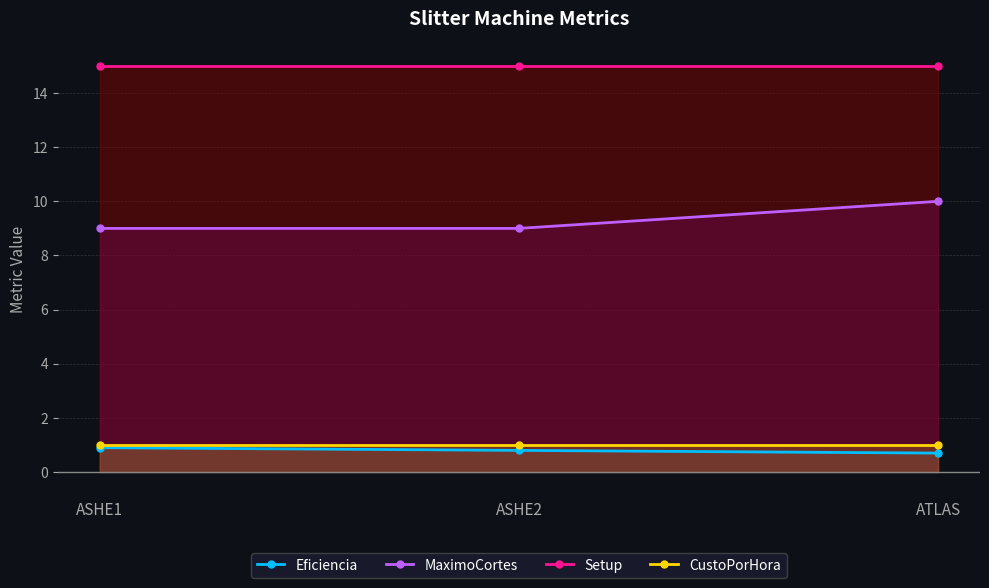

Reading left to right, extract all data points from this chart.

Eficiencia: 0.9	0.8	0.7
MaximoCortes: 9.0	9.0	10.0
Setup: 15.0	15.0	15.0
CustoPorHora: 1.0	1.0	1.0